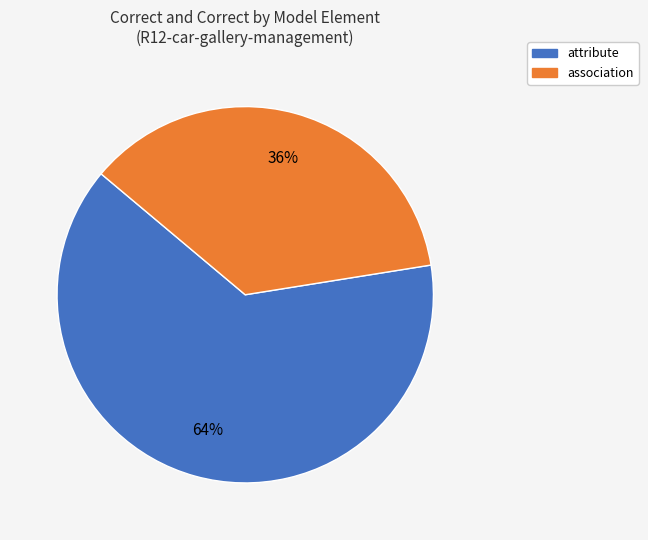

Is the sum of attribute and association greater than half?

Yes